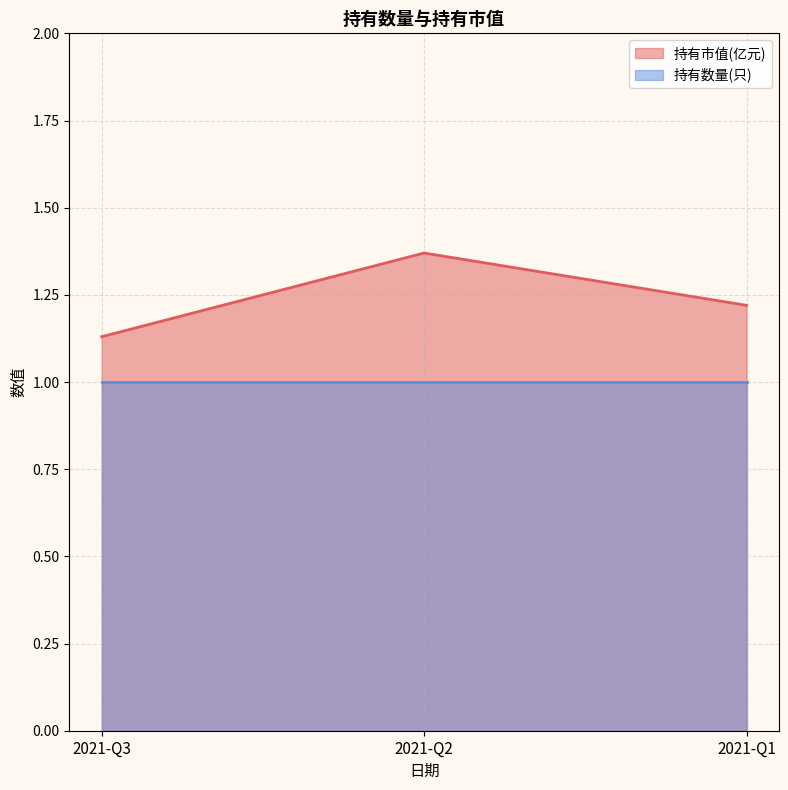

The chart shows a value of 0.8 at 2021-Q1. True or false?

False